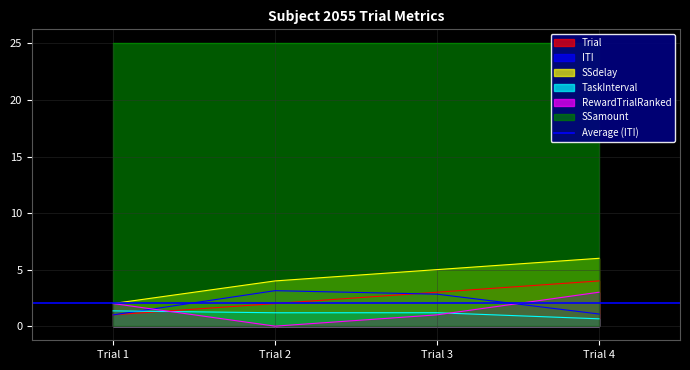

At which category is the sum across all series the highest?

Trial 4